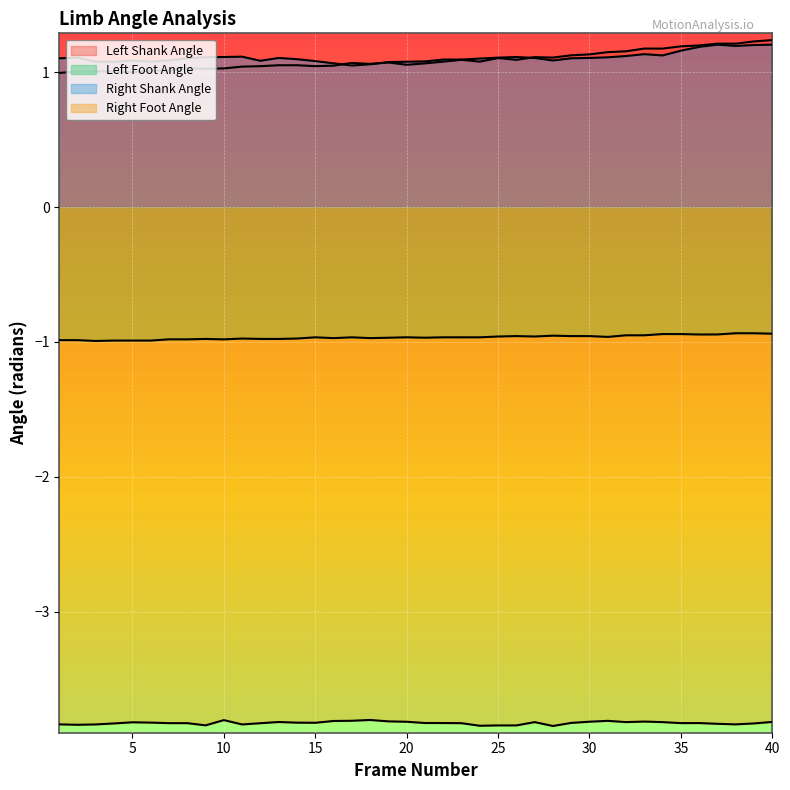

How many lines are shown in the chart?

4